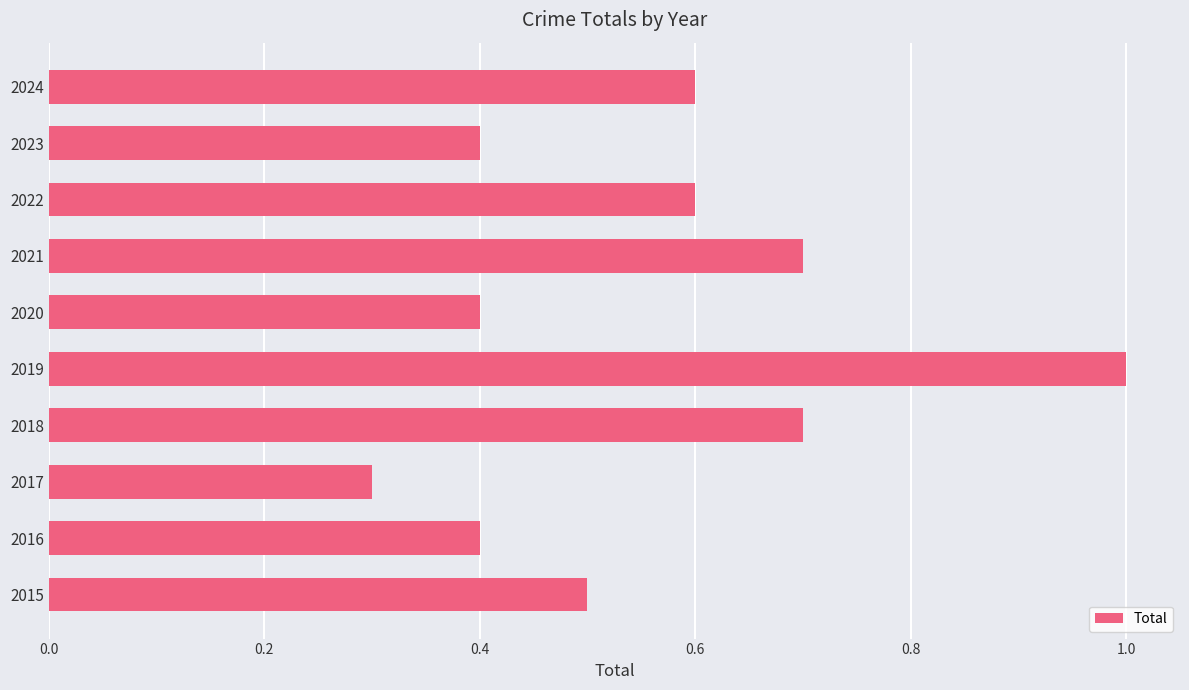

What is the minimum value shown in the chart?

0.3